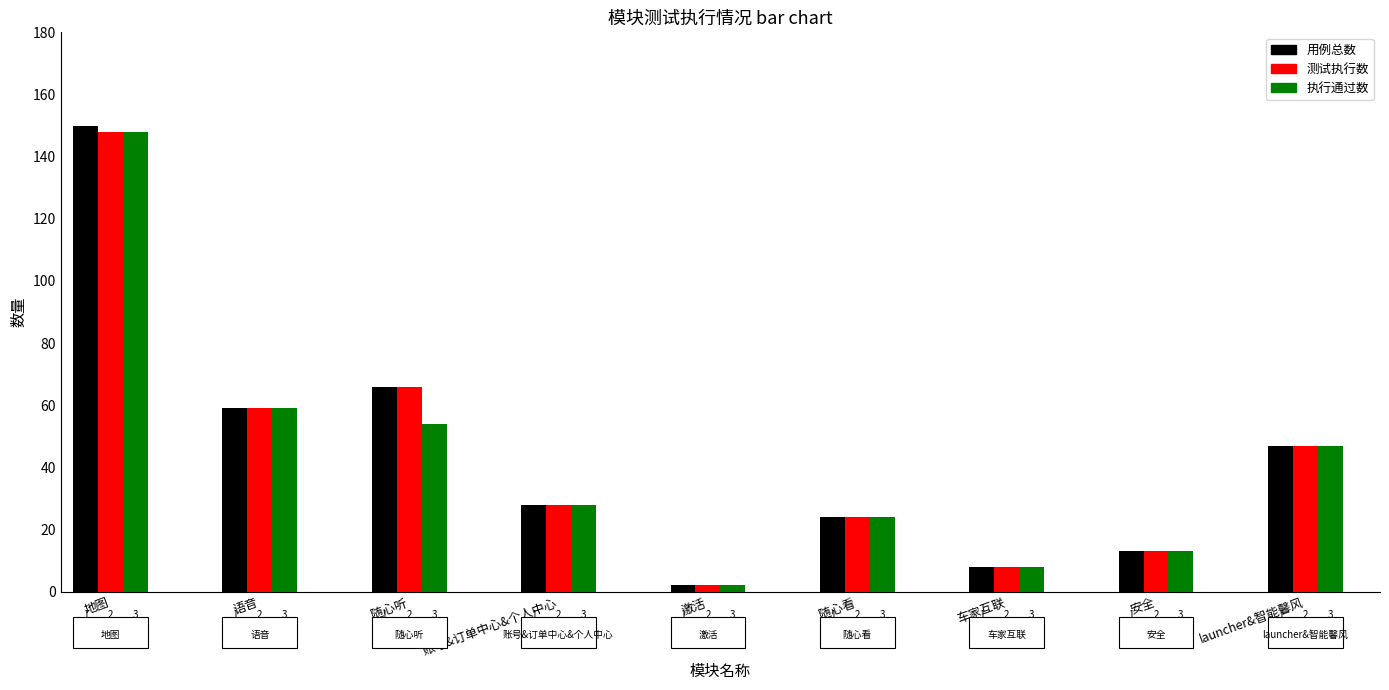

What is the label of the 4th bar from the right?

随心看